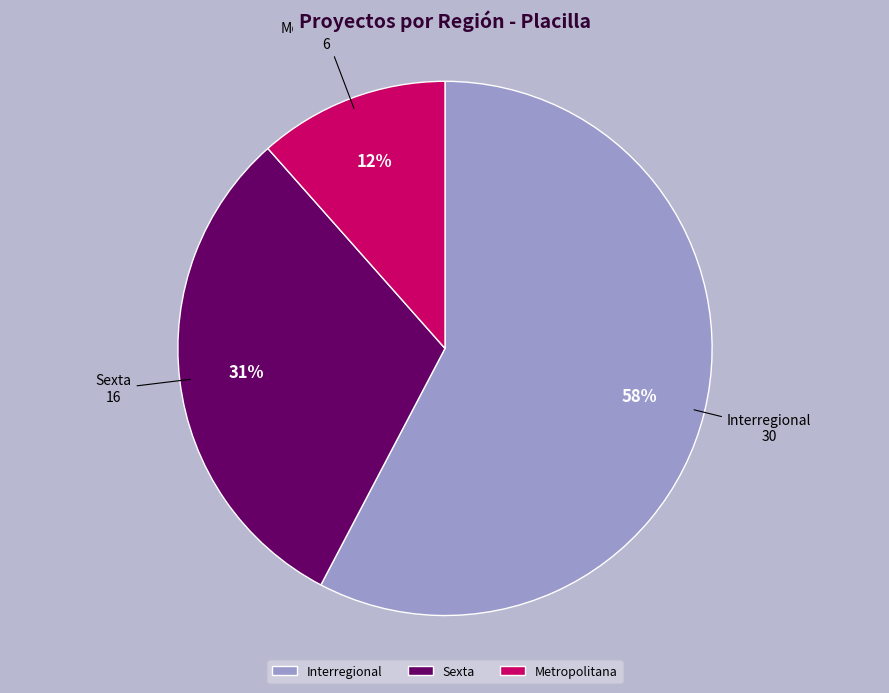

To the nearest percent, what portion does Sexta represent?

31%